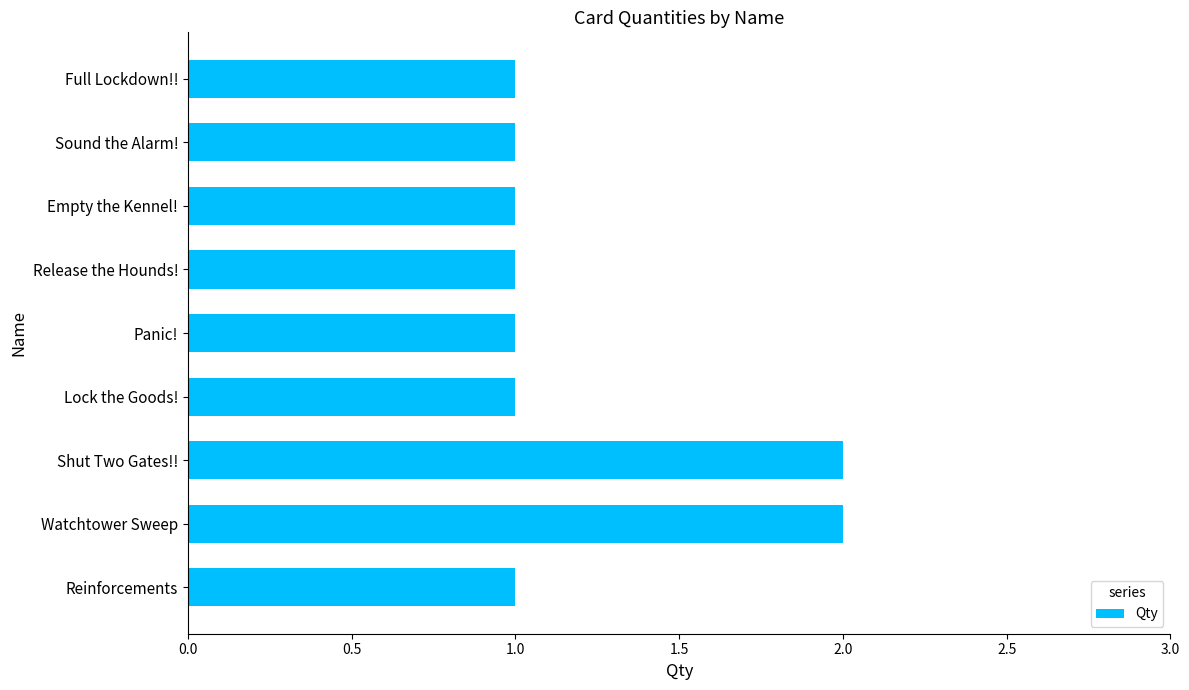

The chart shows a value of 1 at Shut Two Gates!!. True or false?

False